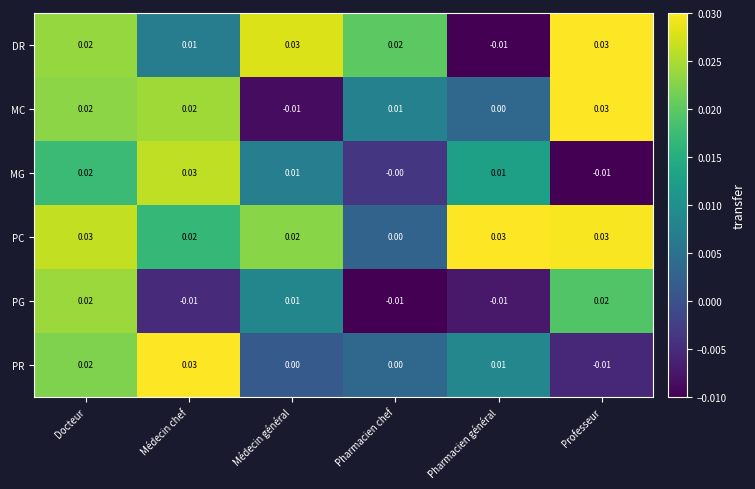

Where does the MG series first go above 0?

Docteur